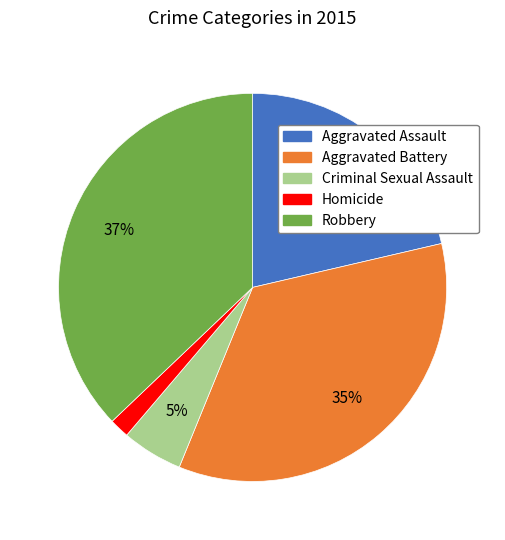

Between Criminal Sexual Assault and Aggravated Assault, which is larger?

Aggravated Assault